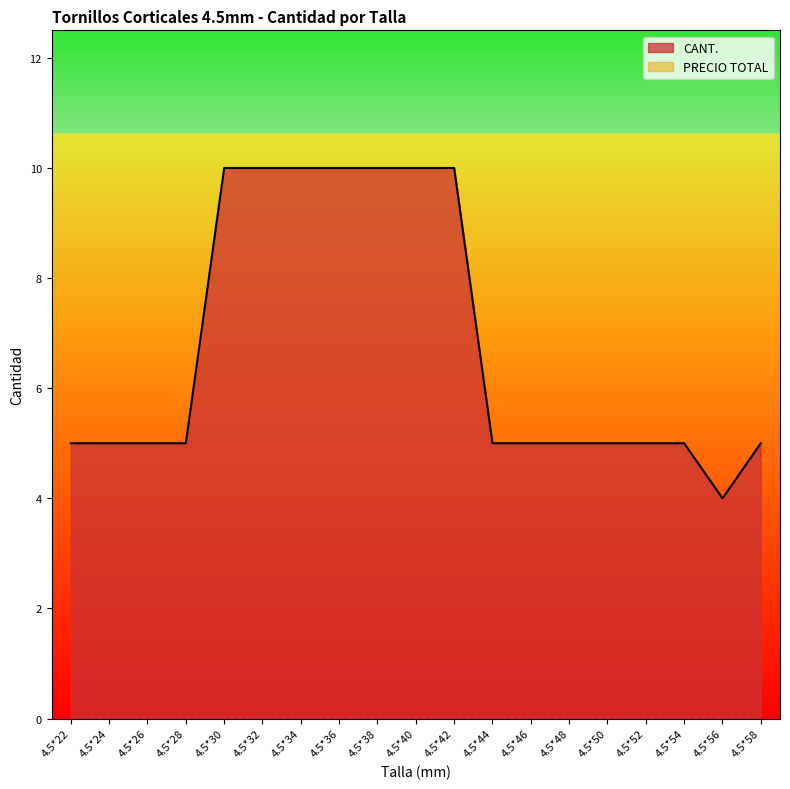

What is the difference between the values at 4.5*50 and 4.5*34?

5